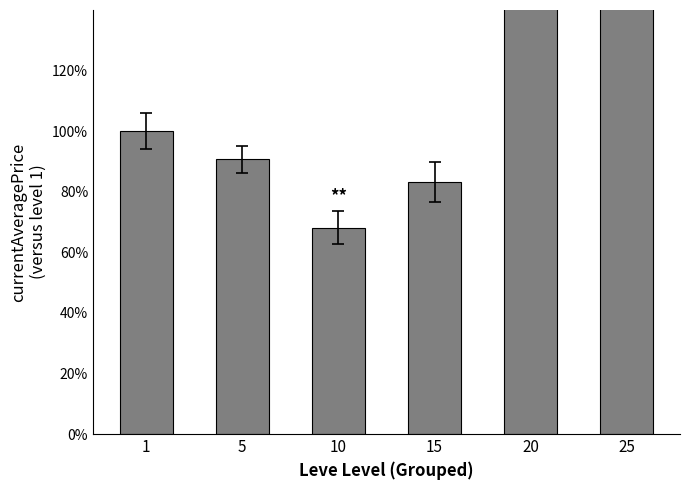

What is the smallest value displayed?

68.0